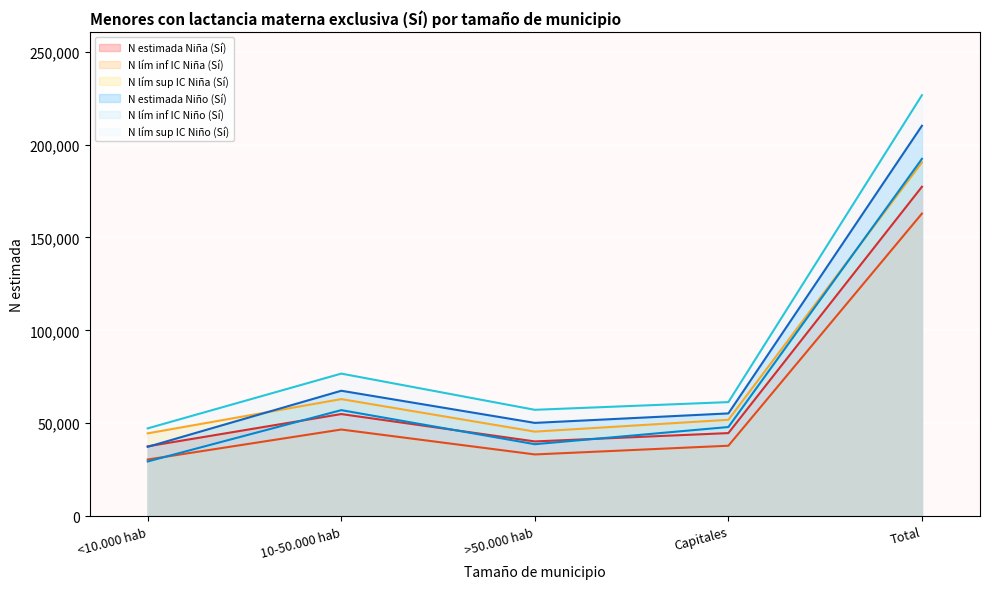

What is the label of the 3rd point from the right?

>50.000 hab